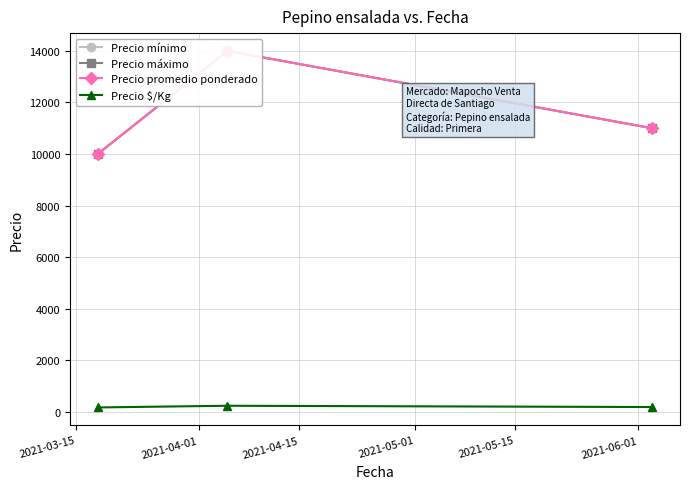

Between 2021-04-01 and 2021-04-15, which series saw the biggest shift?

Precio mínimo